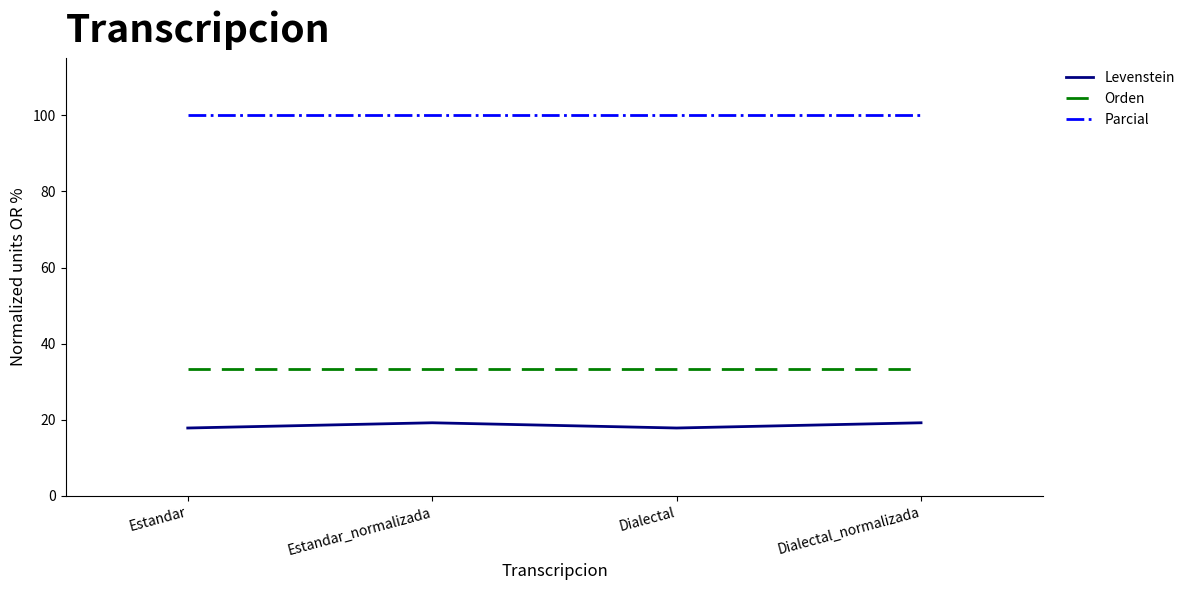

True or false: Levenstein has more than 1 interior local peaks.

False